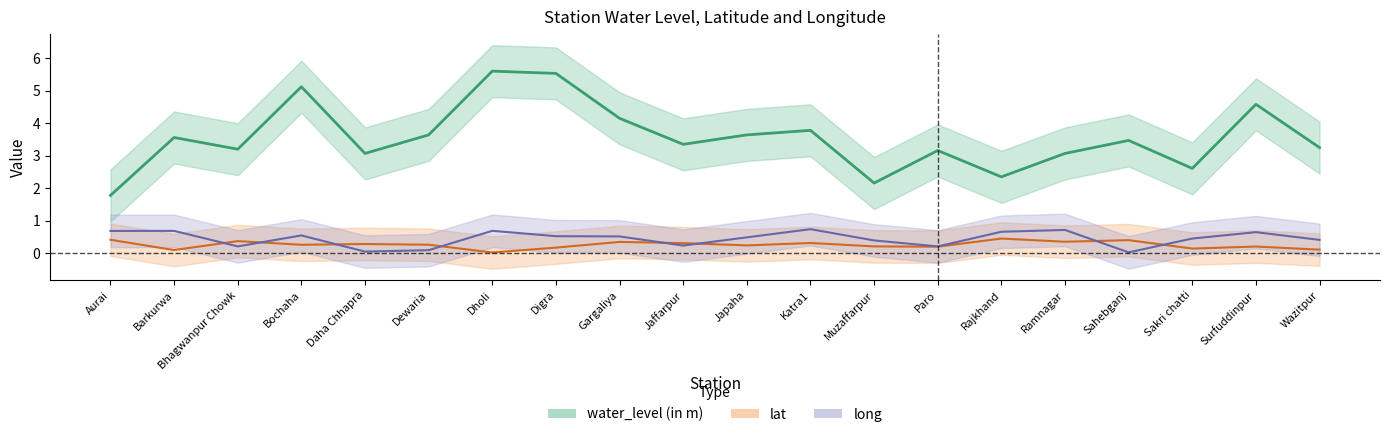

Where is the first local maximum for long?

Barkurwa